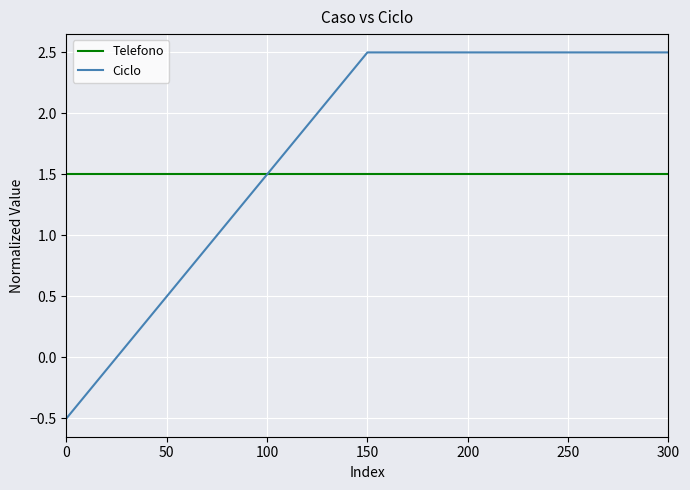

Rank the series at 0 from highest to lowest value.

Telefono, Ciclo